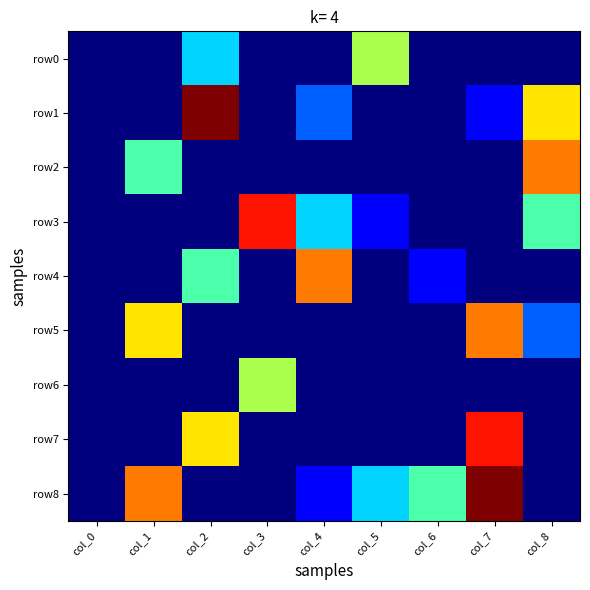

At how many categories does at least one series exceed 2?

8